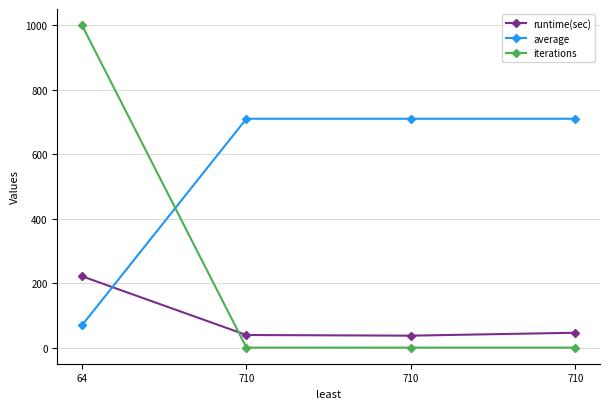

How many lines are shown in the chart?

3